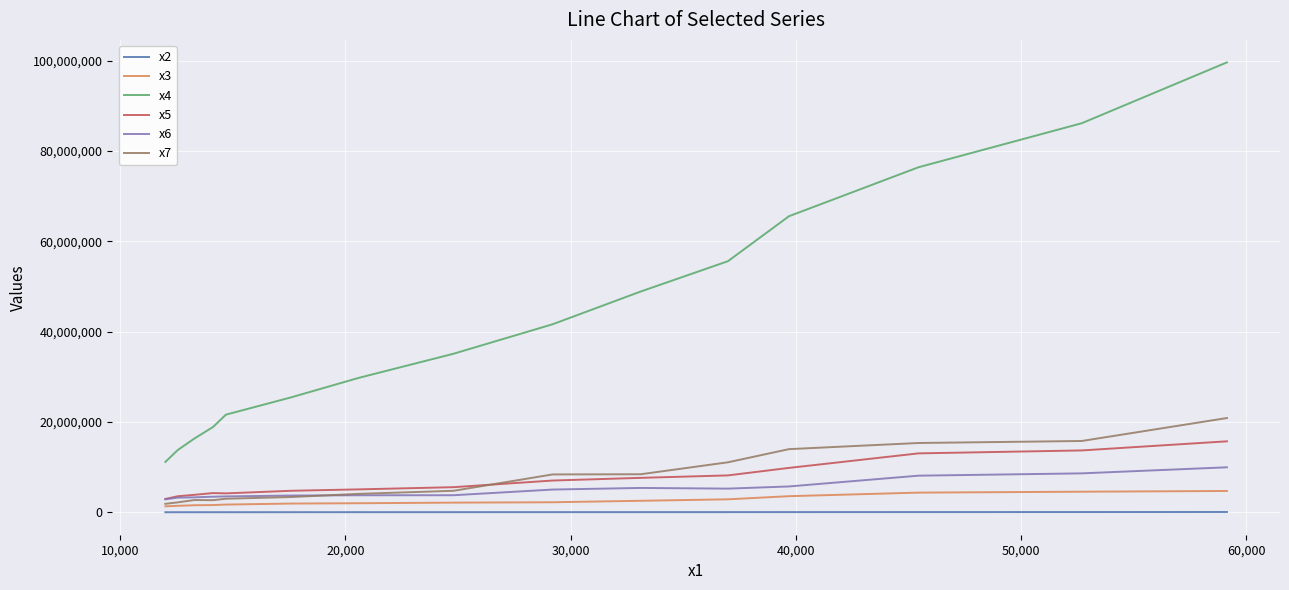

Count the number of categories in the chart.

15